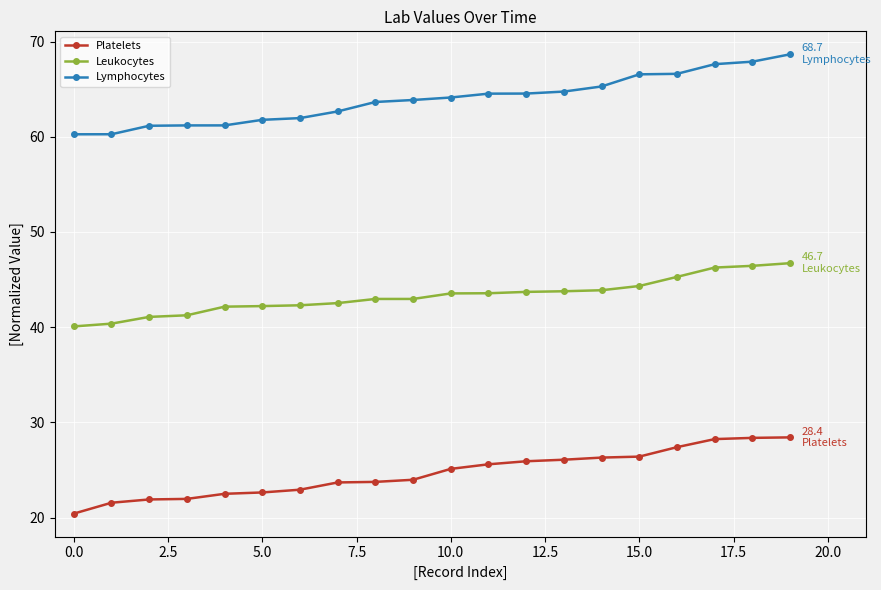

How many categories are shown in the chart?

20